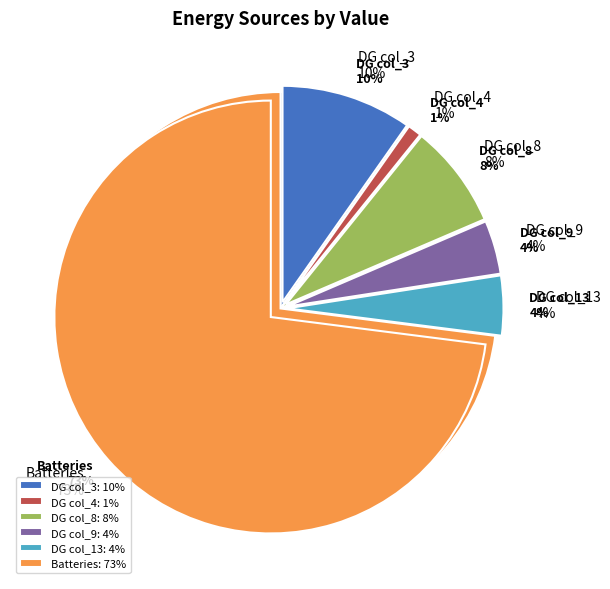

Does any single category account for the majority?

Yes